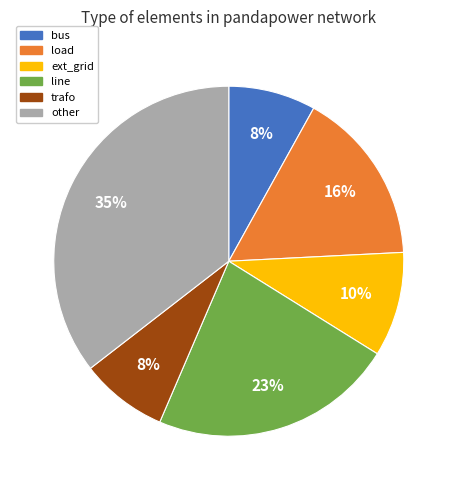

Which has a higher value, ext_grid or bus?

ext_grid